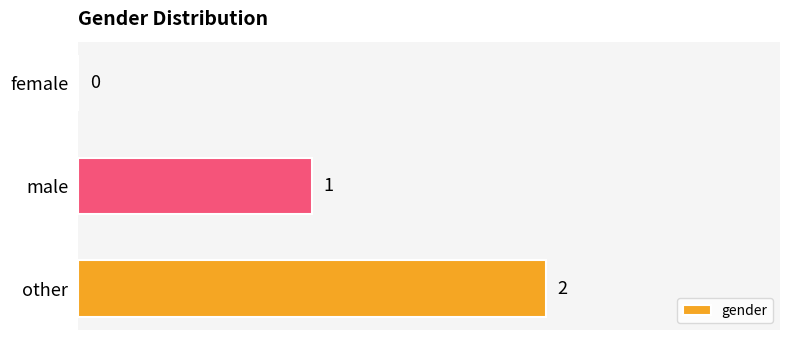

Are the bars grouped side by side (vs. stacked)?

No